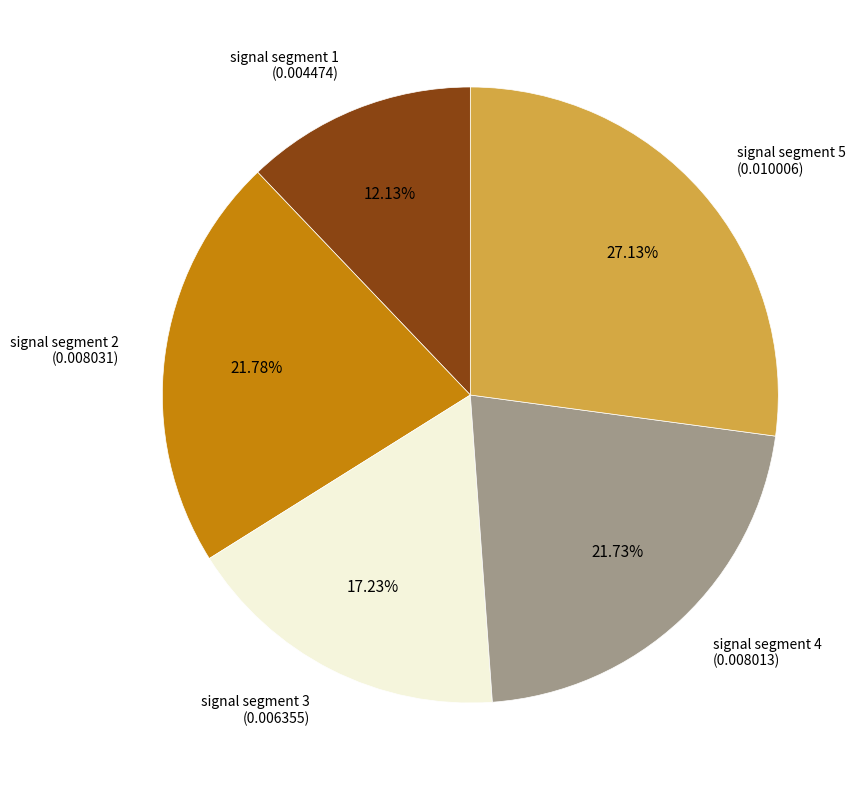

Does signal segment 4 represent more than half of the total?

No